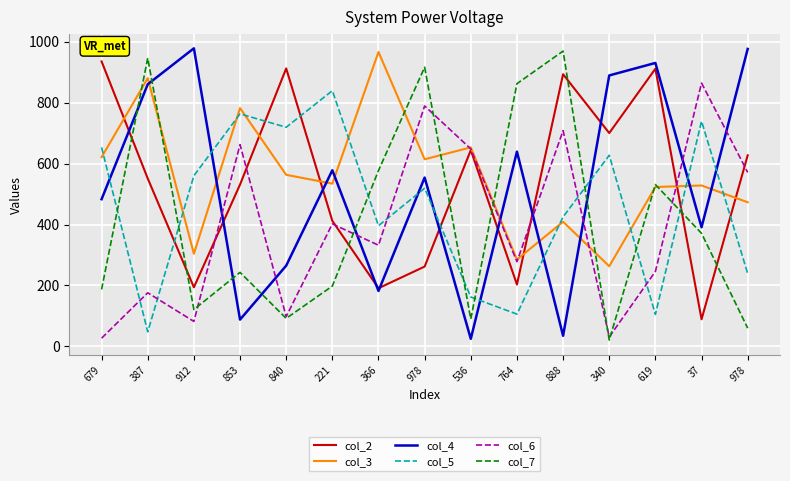

What are all the series names shown in the legend?

col_2, col_3, col_4, col_5, col_6, col_7